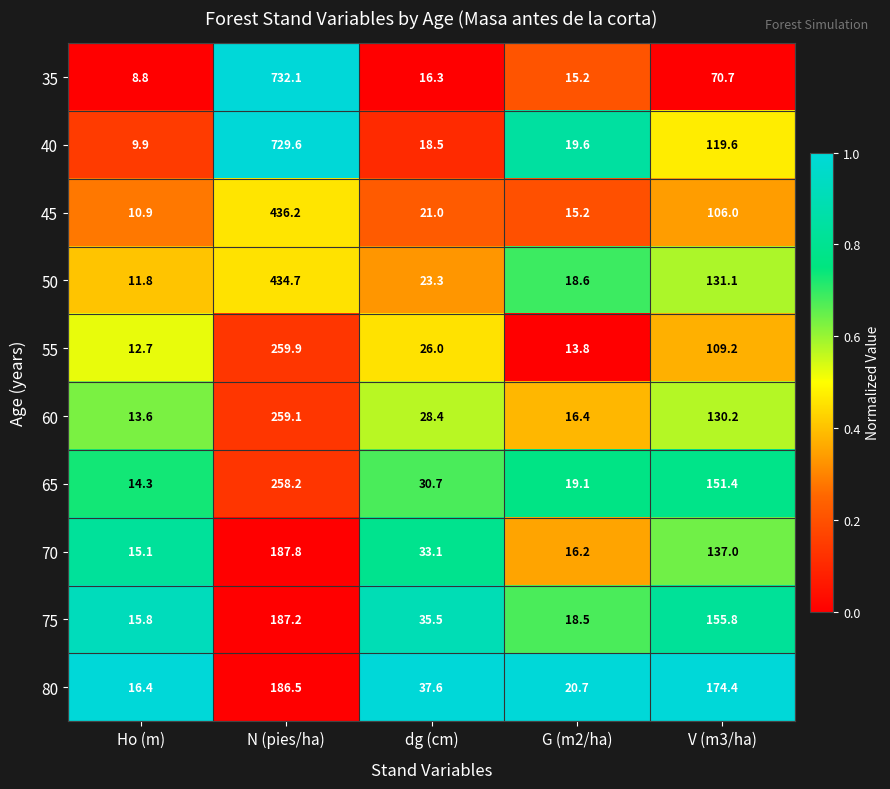

Which series has the largest total across all categories?

40